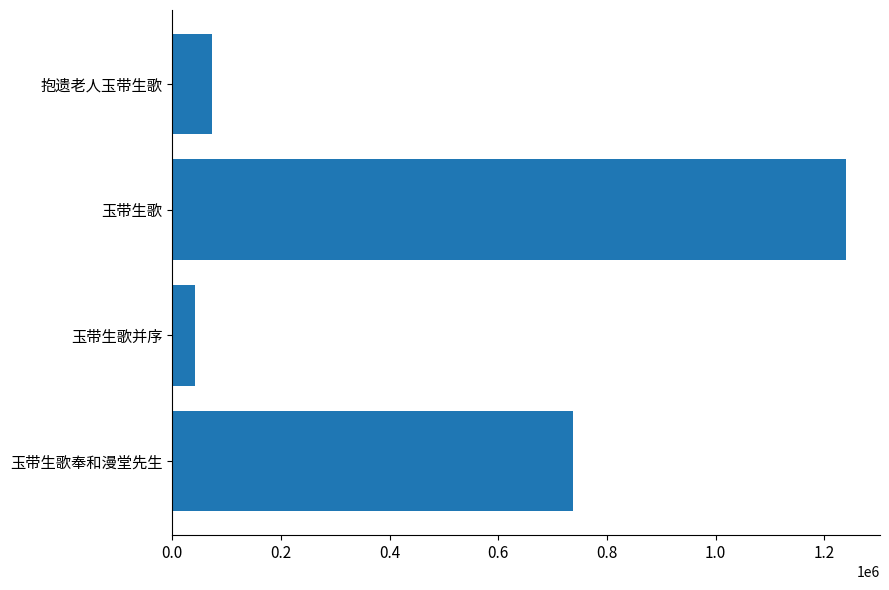

Does the chart contain any negative values?

No